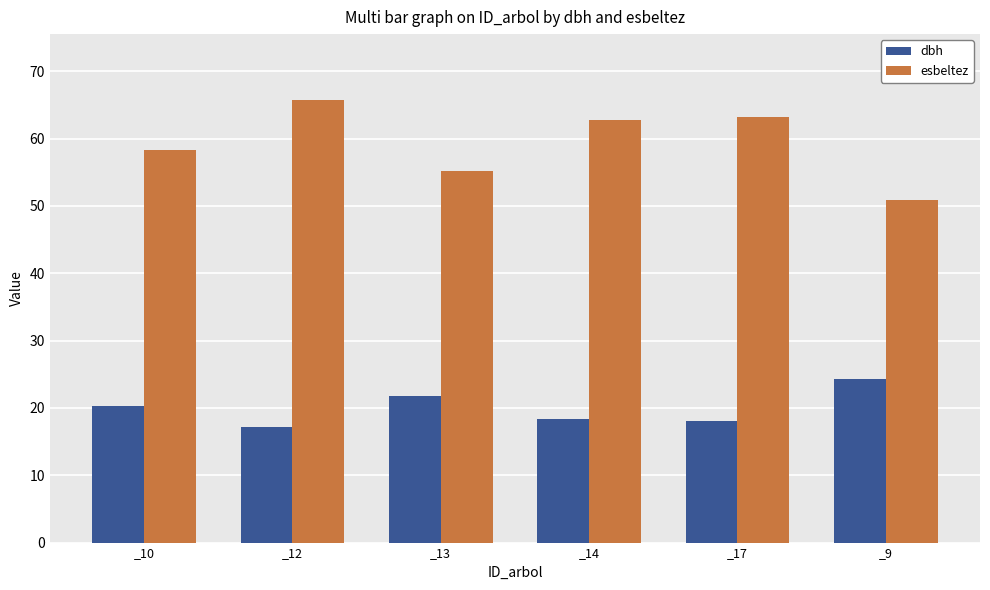

Which category has the lowest value in the esbeltez series?

_9